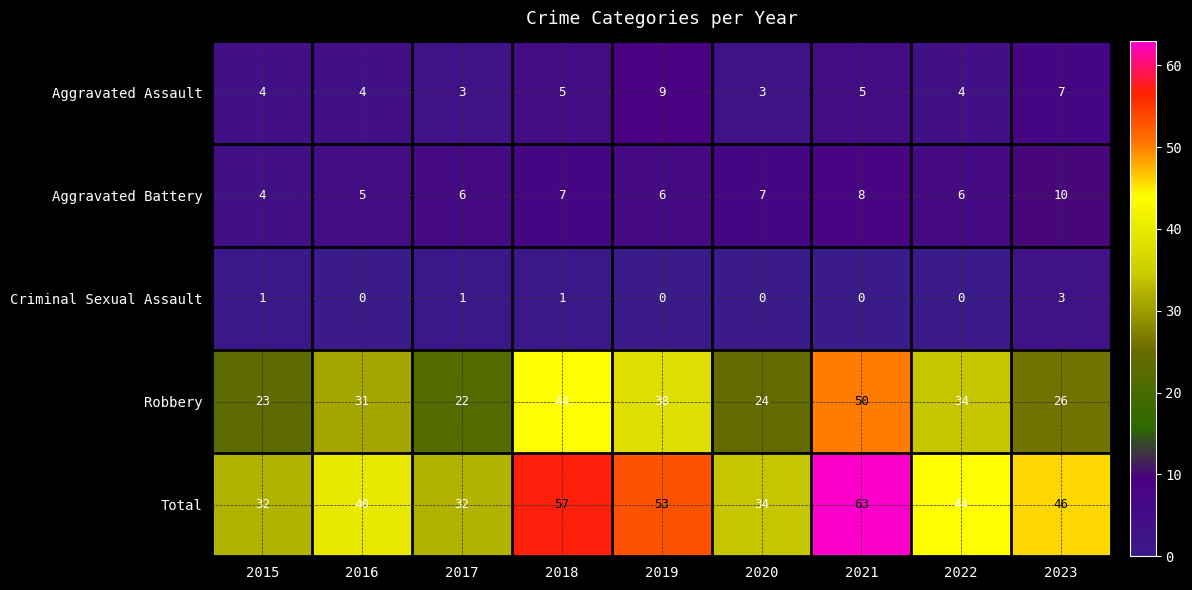

How many categories are shown in the chart?

9